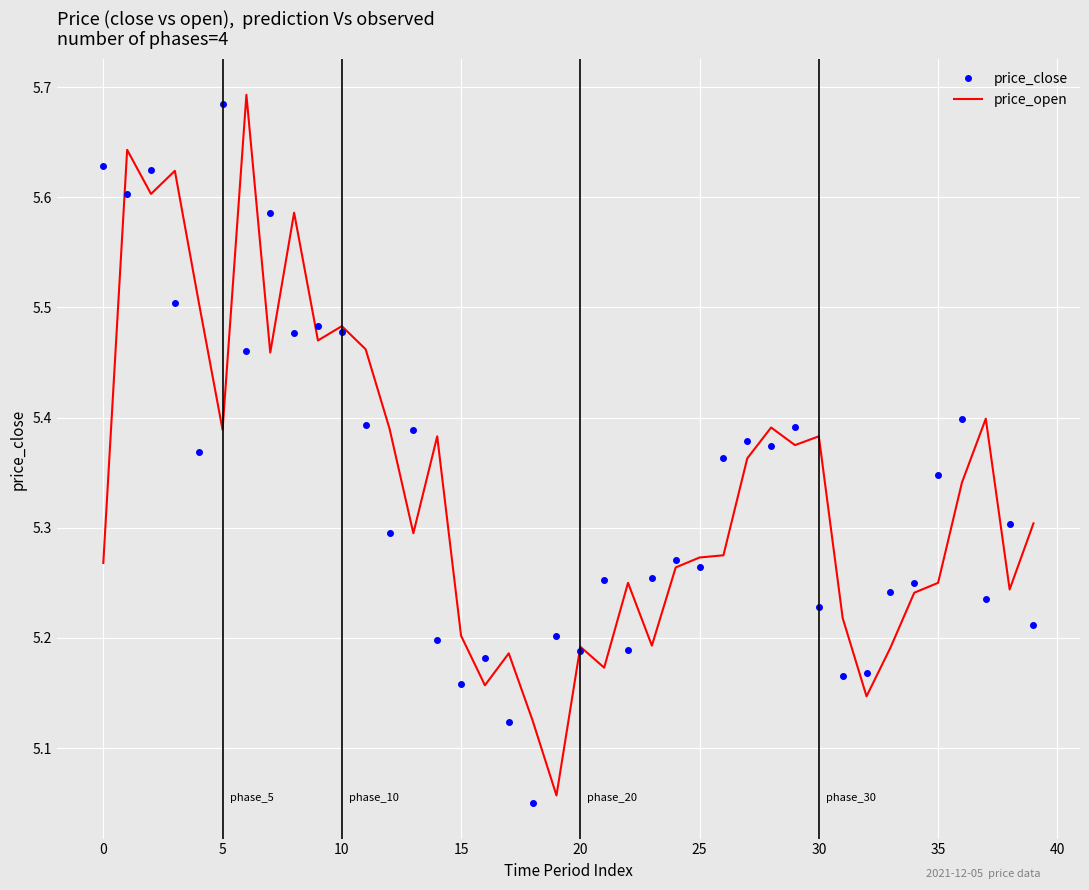

What are all the series names shown in the legend?

price_close, price_open